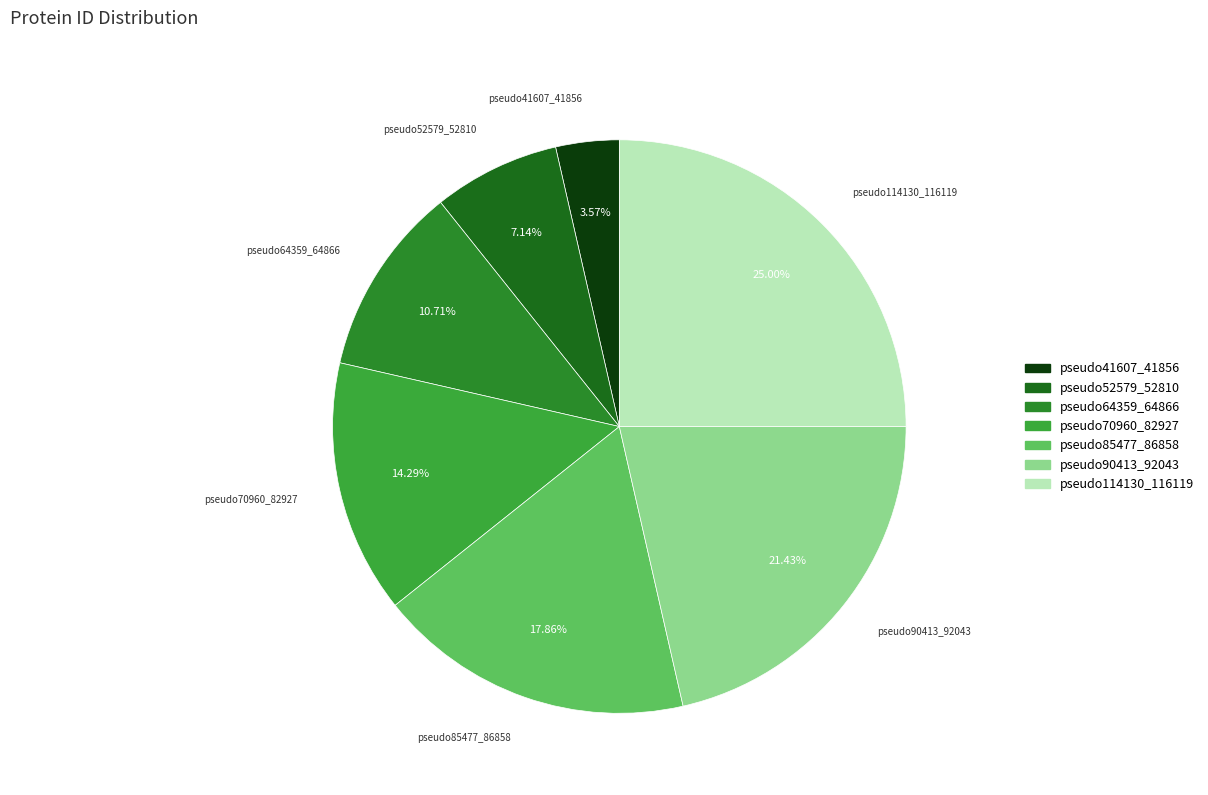

To the nearest percent, what is the difference between the largest and smallest slice percentages?

21%